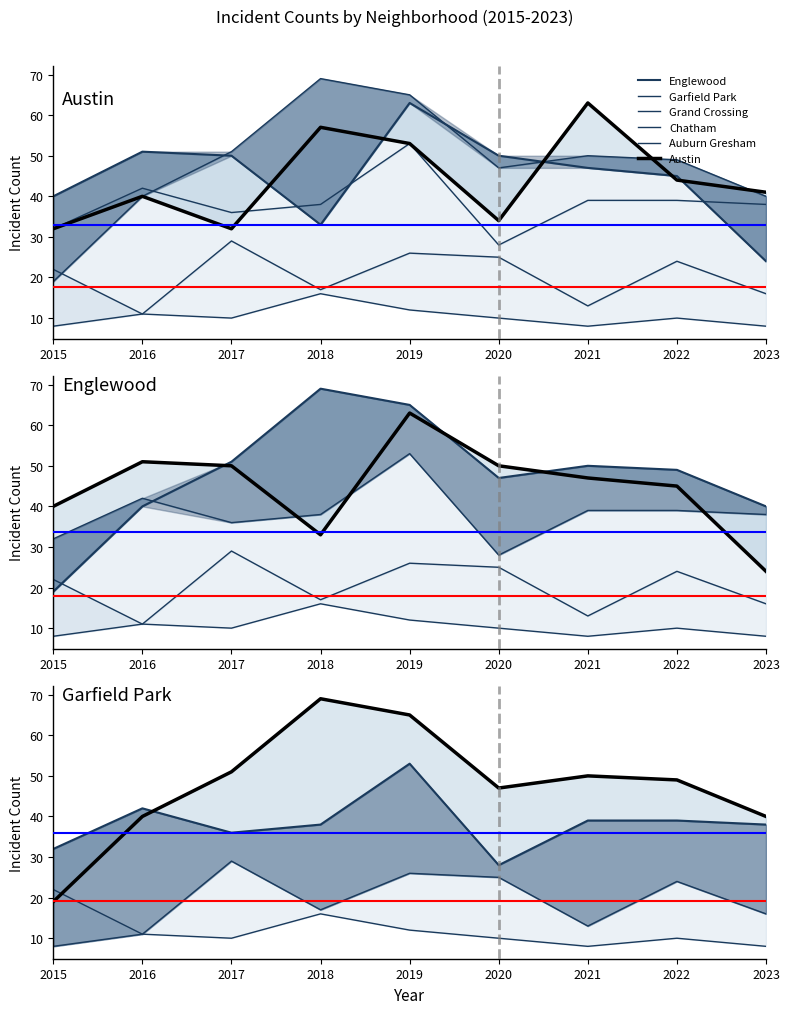

True or false: Garfield Park and Chatham intersect in this chart.

False